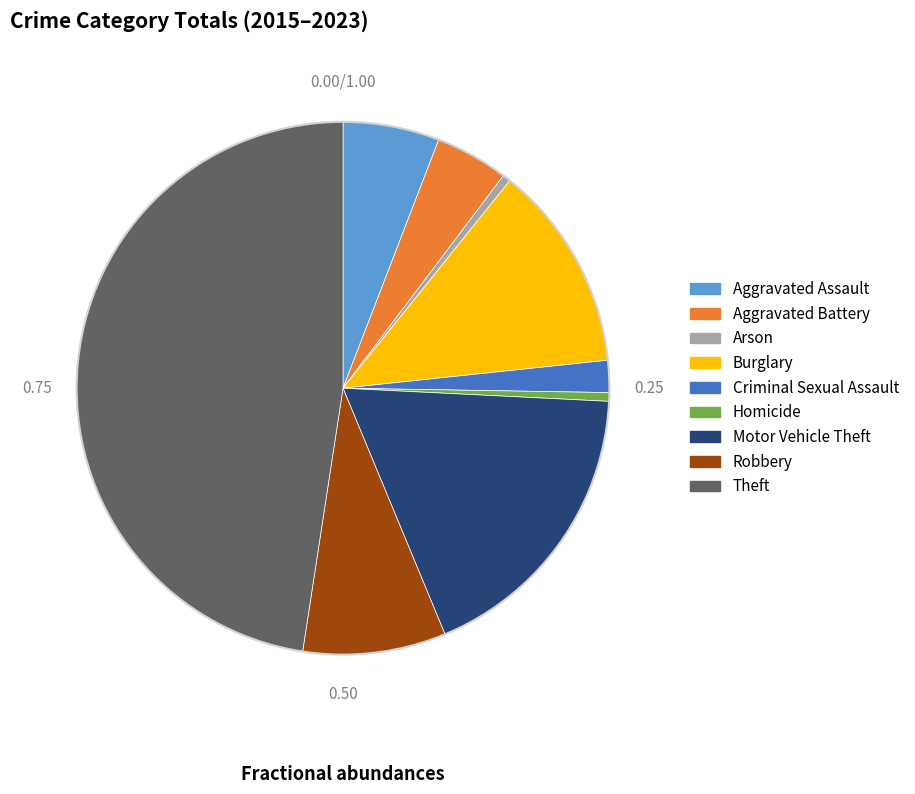

Does Homicide represent more than half of the total?

No